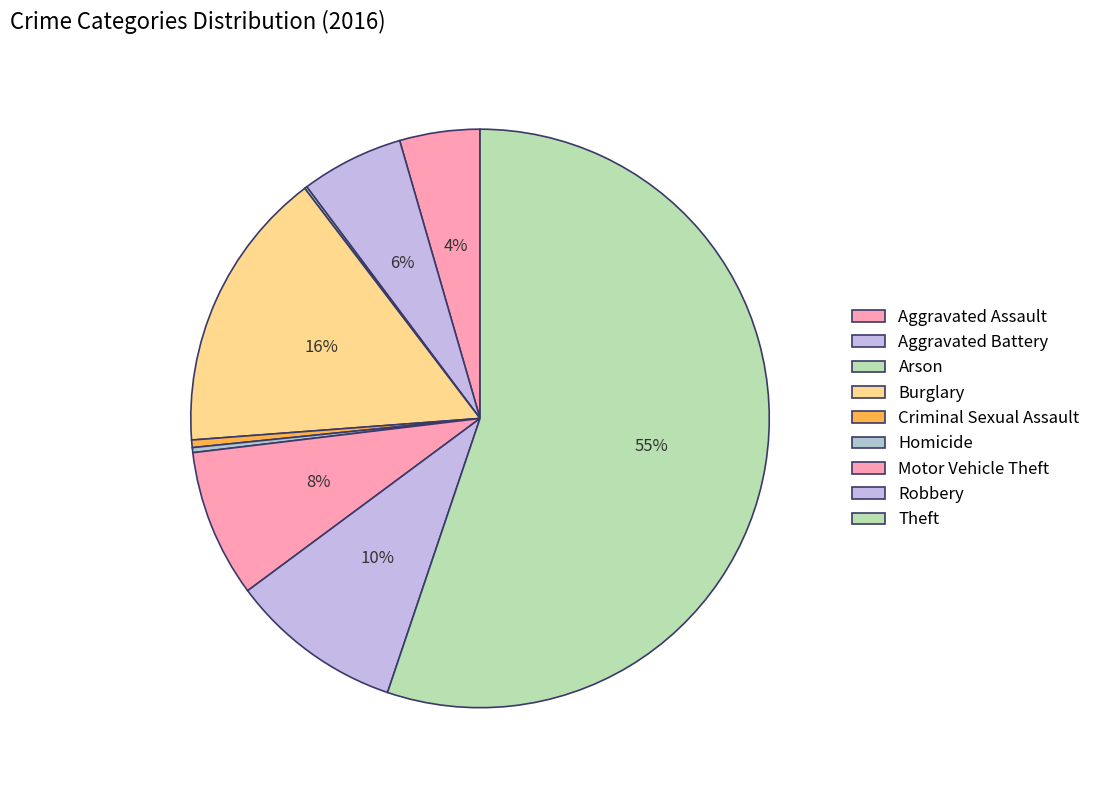

Count the number of slices in the pie.

9